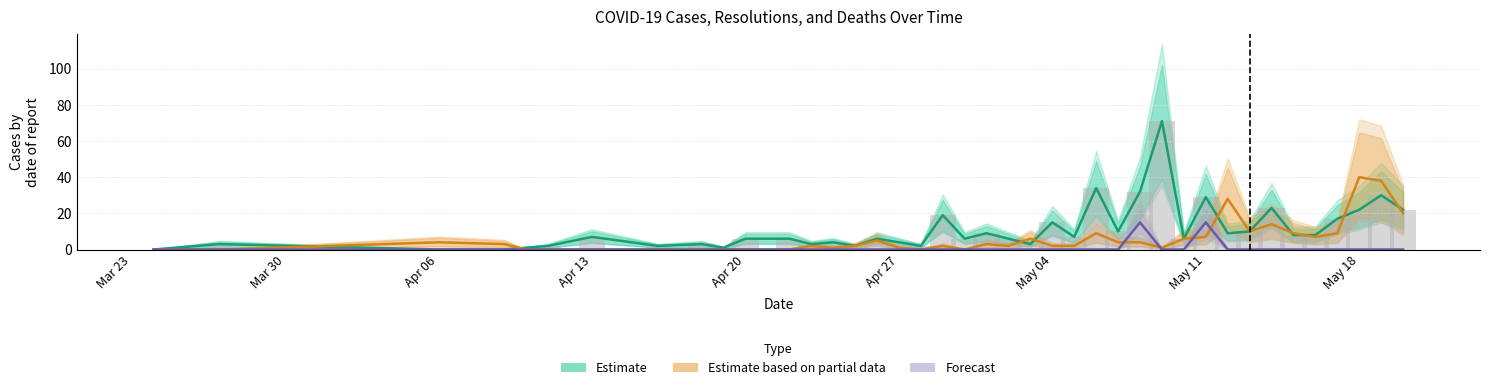

Reading left to right, extract all data points from this chart.

Estimate: 0	3	0	0	1	2	7	2	3	1	6	6	3	4	2	6	4	2	19	6	9	6	3	15	7	34	10	32	71	6	29	9	10	23	8	8	17	22	30	22
Estimate based on partial data: 0	0	4	3	0	0	0	0	0	0	0	0	2	1	2	5	1	0	2	0	3	2	6	2	2	9	4	4	1	6	7	28	10	14	9	7	9	40	38	20
Forecast: 0	0	0	0	0	0	0	0	0	0	0	0	0	0	0	0	0	0	0	0	0	0	0	0	0	0	0	15	0	0	15	0	0	0	0	0	0	0	0	0